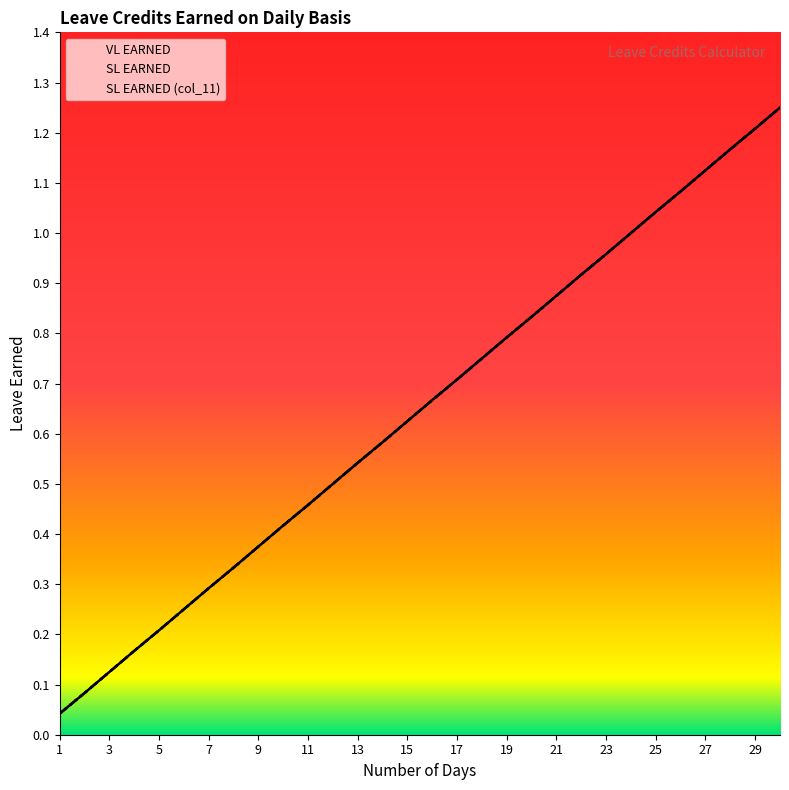

Which series has the largest total across all categories?

VL EARNED